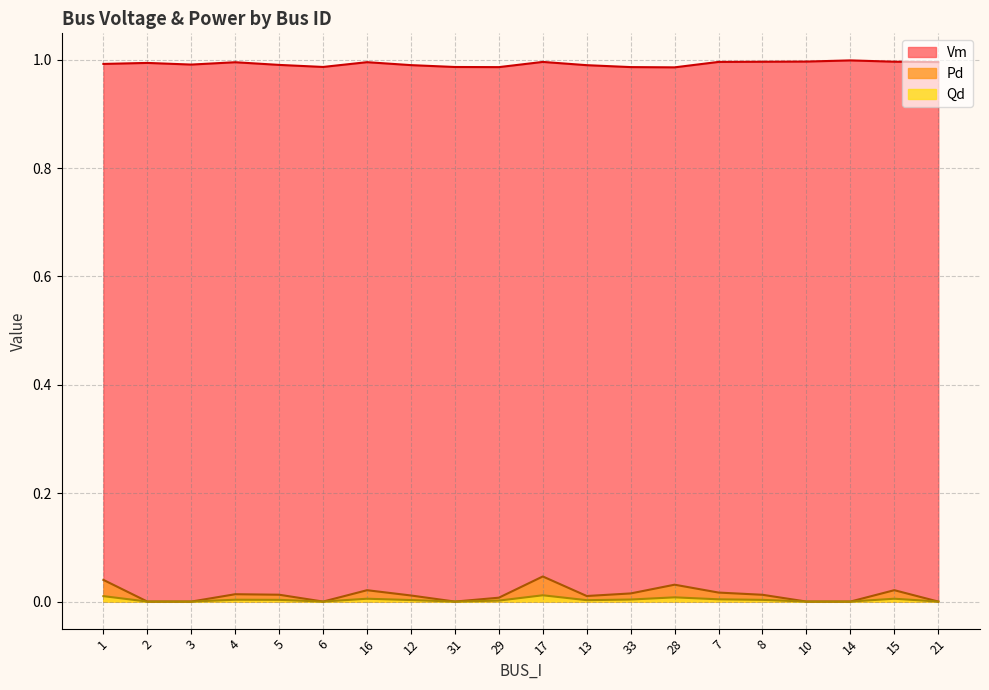

True or false: Pd and Vm cross at least once.

False